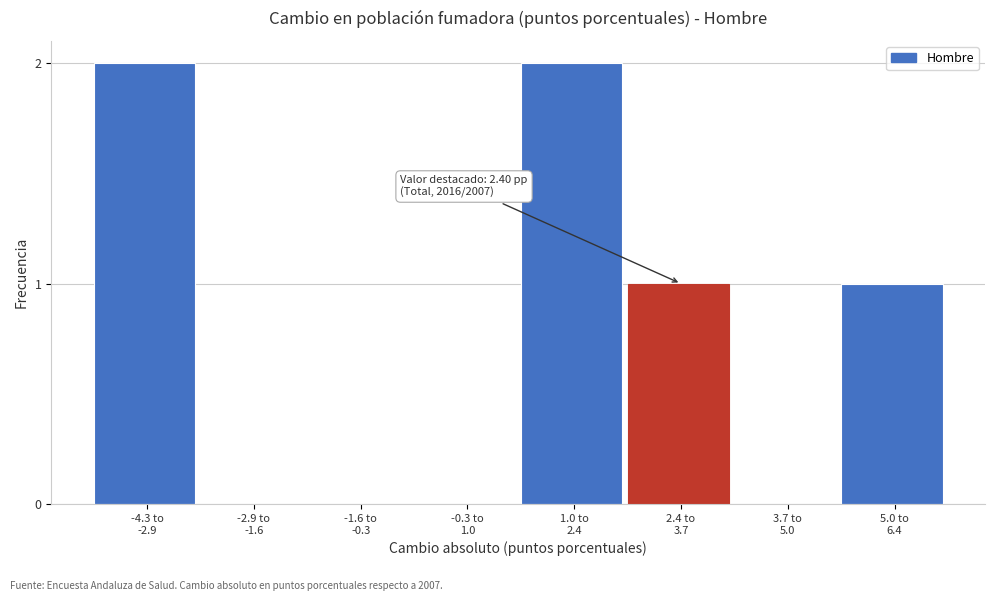

How many distinct data groups are displayed?

1